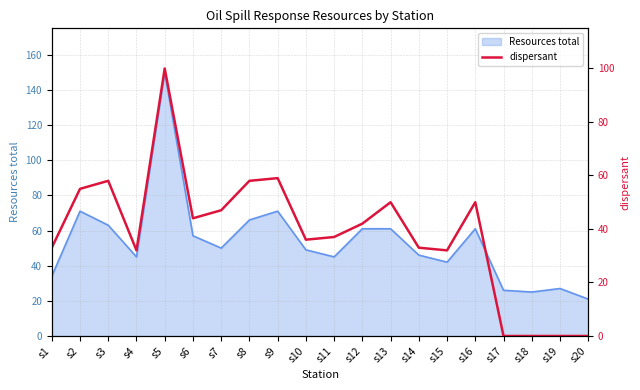

True or false: Resources total has a value of 46 at s9.

False